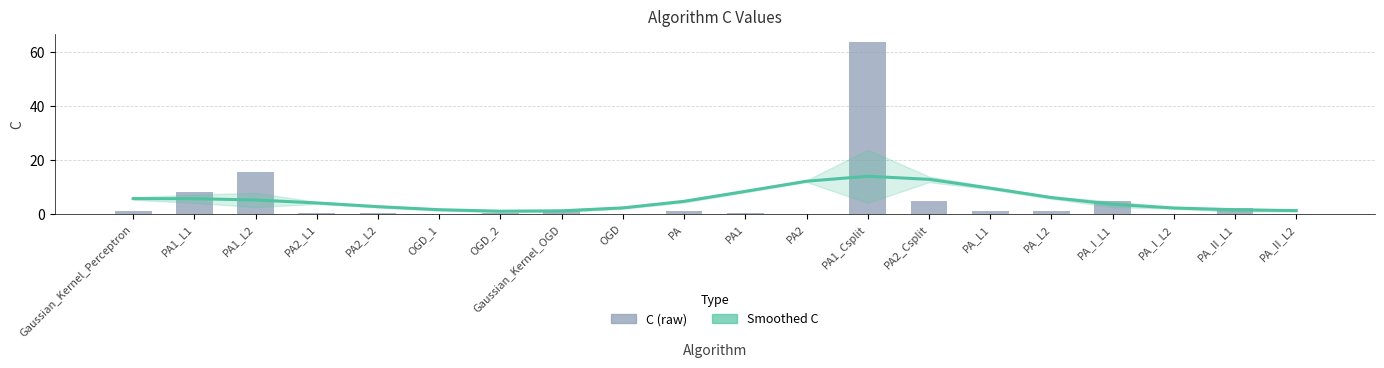

At how many categories does at least one series exceed 10?

4